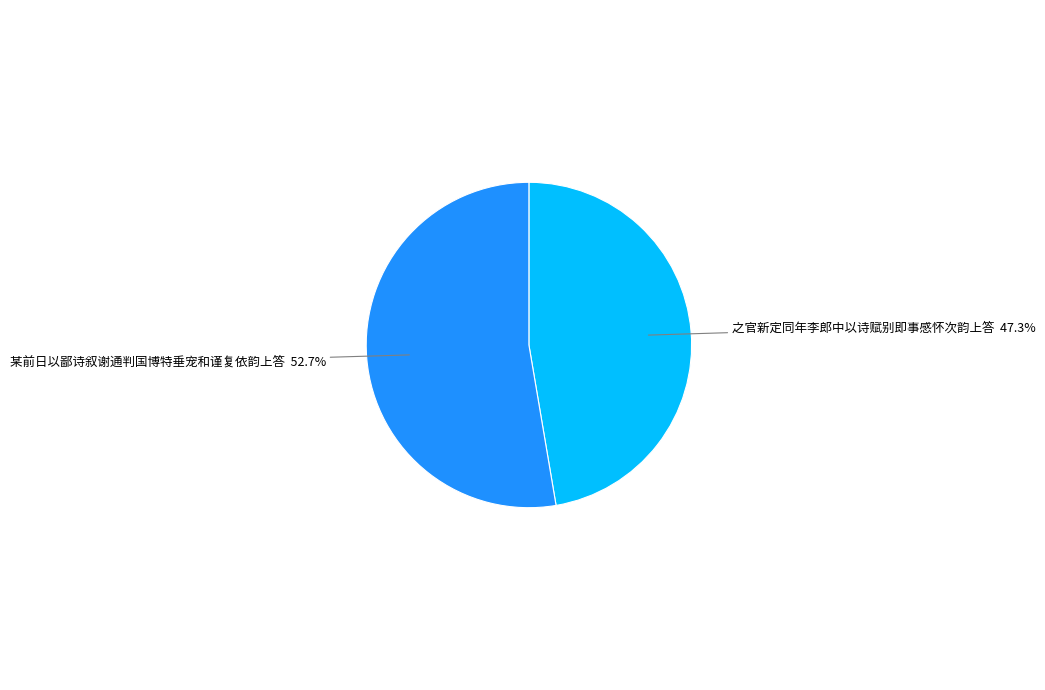

Is there any slice that represents more than half of the pie?

Yes